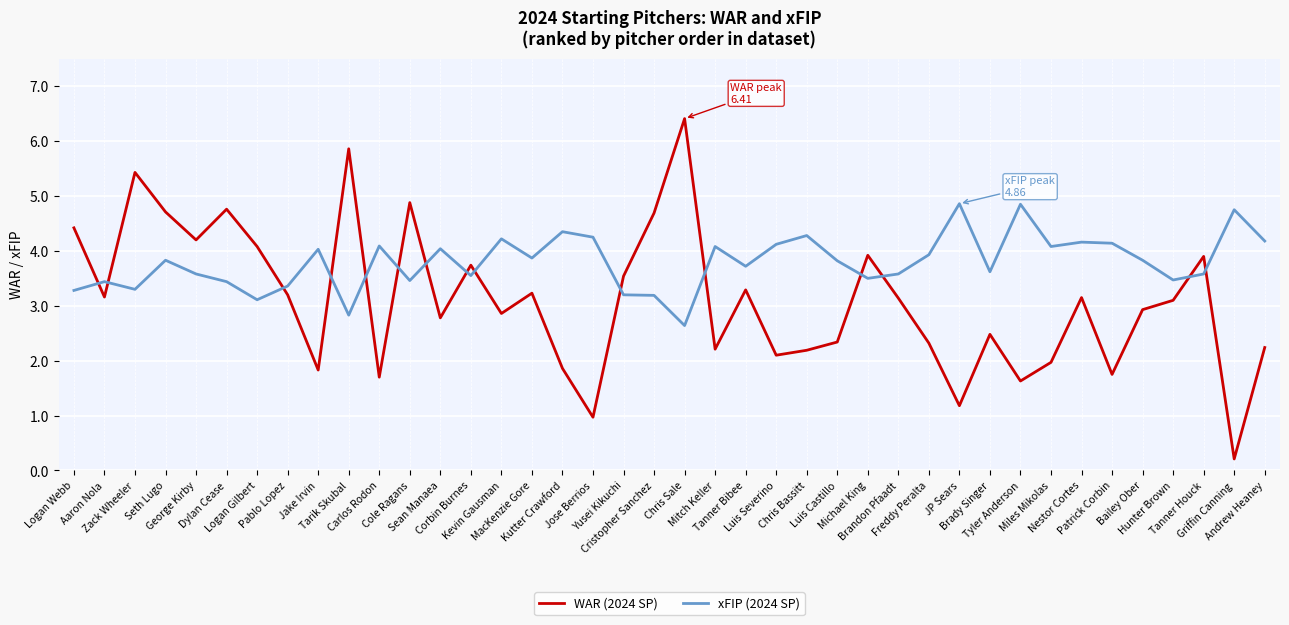

What is the minimum value for xFIP (2024 SP)?

2.6